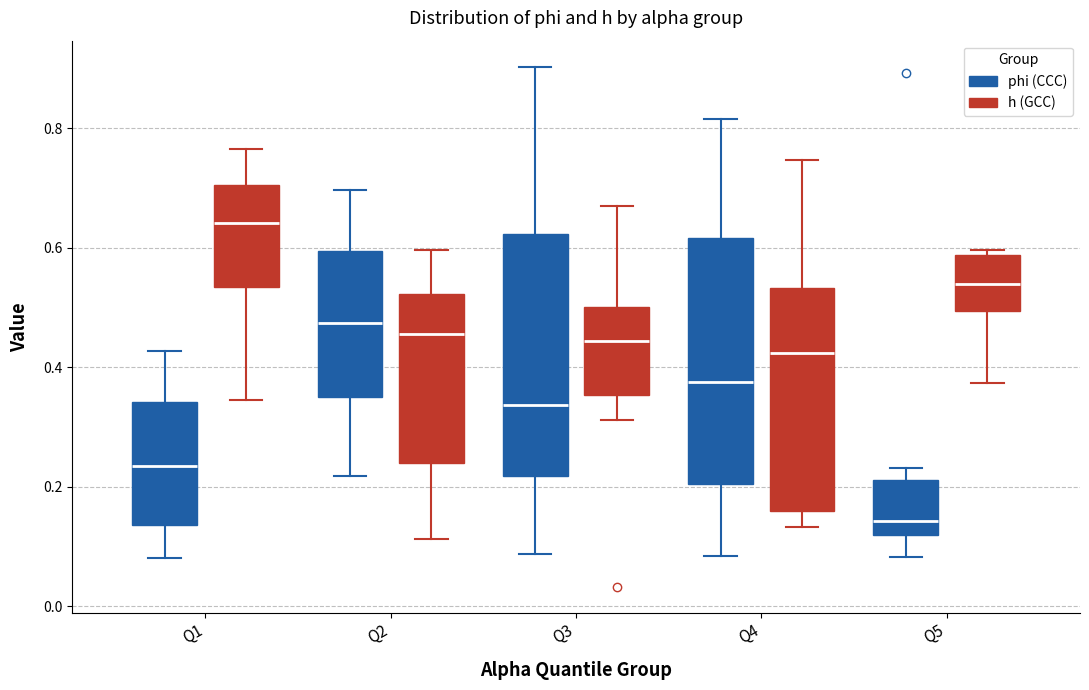

Reading left to right, read every box against the y-axis: the position of its median line, the range the box covers, and the ends of its whiskers. The values are not printed on the chart, so give them approximately, as read against the axis.

Q1 (phi (CCC)): median 0.24, box 0.14 to 0.34, whiskers 0.08 to 0.42
Q1 (h (GCC)): median 0.64, box 0.54 to 0.70, whiskers 0.34 to 0.76
Q2 (phi (CCC)): median 0.48, box 0.36 to 0.60, whiskers 0.22 to 0.70
Q2 (h (GCC)): median 0.46, box 0.24 to 0.52, whiskers 0.12 to 0.60
Q3 (phi (CCC)): median 0.34, box 0.22 to 0.62, whiskers 0.08 to 0.90
Q3 (h (GCC)): median 0.44, box 0.36 to 0.50, whiskers 0.32 to 0.66
Q4 (phi (CCC)): median 0.38, box 0.20 to 0.62, whiskers 0.08 to 0.82
Q4 (h (GCC)): median 0.42, box 0.16 to 0.54, whiskers 0.14 to 0.74
Q5 (phi (CCC)): median 0.14, box 0.12 to 0.22, whiskers 0.08 to 0.24
Q5 (h (GCC)): median 0.54, box 0.50 to 0.58, whiskers 0.38 to 0.60